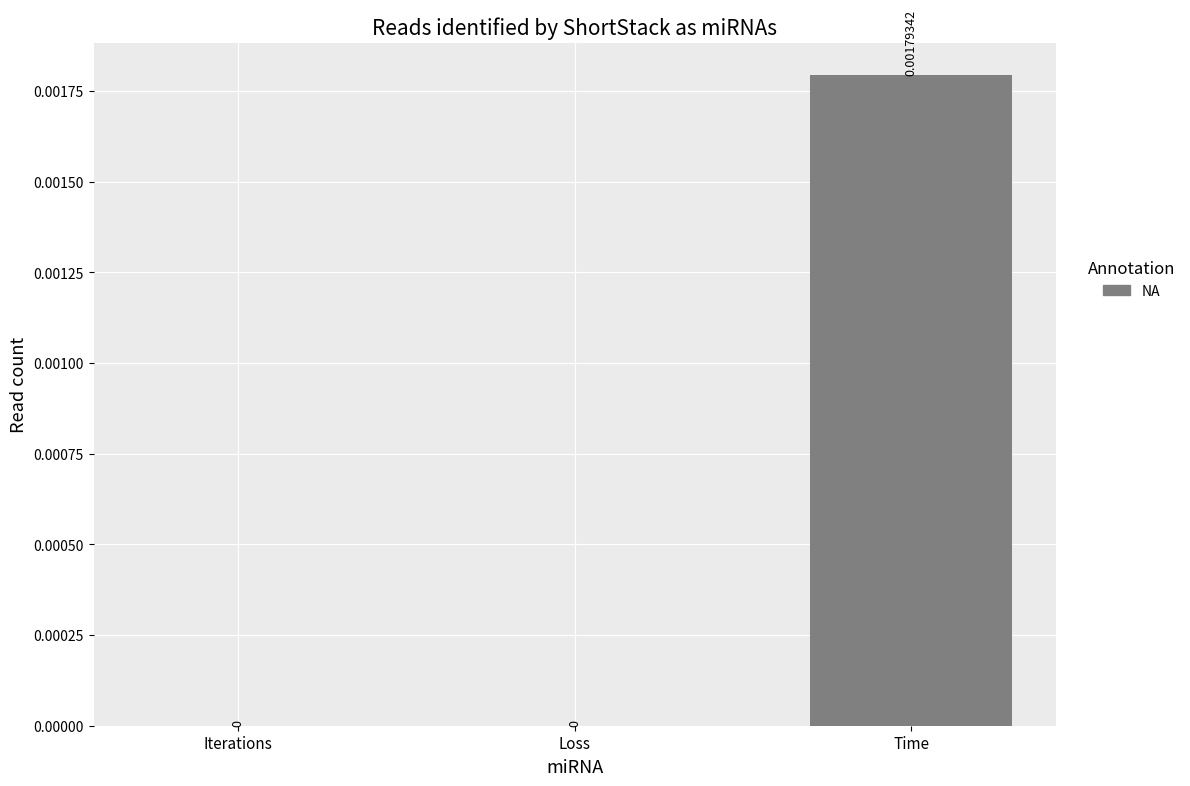

At which category does the chart reach its peak across all series?

Time